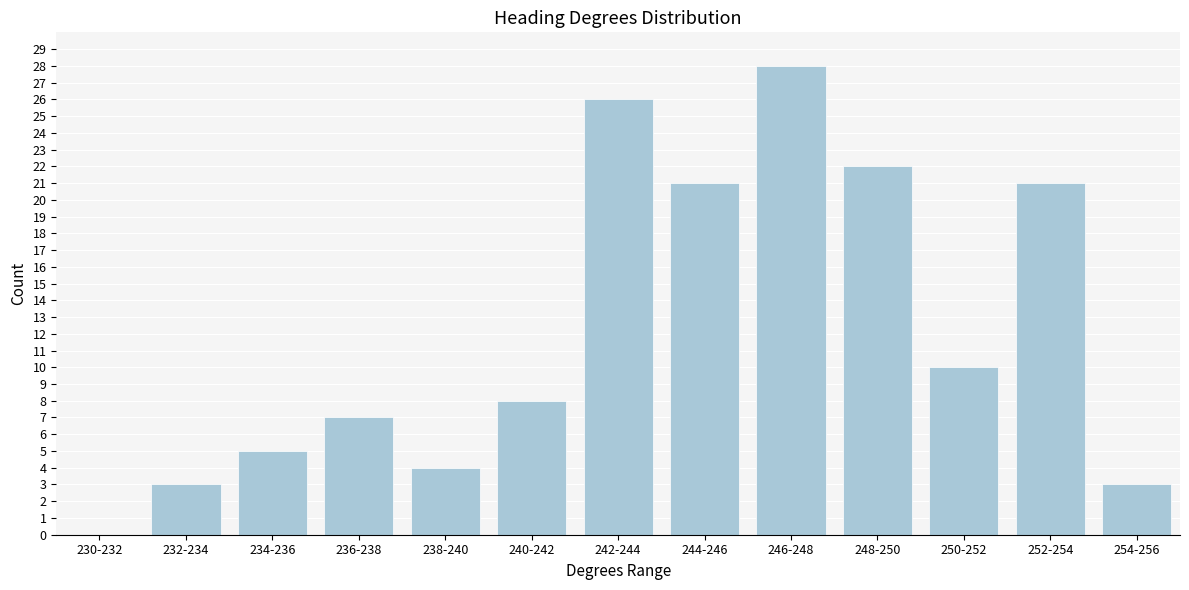

Reading right to left, list all the values displayed in this chart.

254-256=3	252-254=21	250-252=10	248-250=22	246-248=28	244-246=21	242-244=26	240-242=8	238-240=4	236-238=7	234-236=5	232-234=3	230-232=0